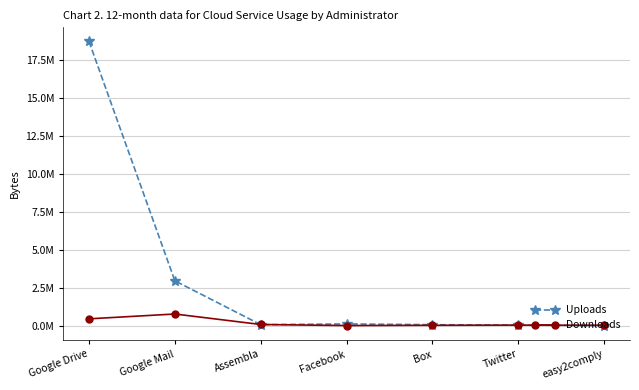

Which label corresponds to the largest value in the chart?

Google Drive